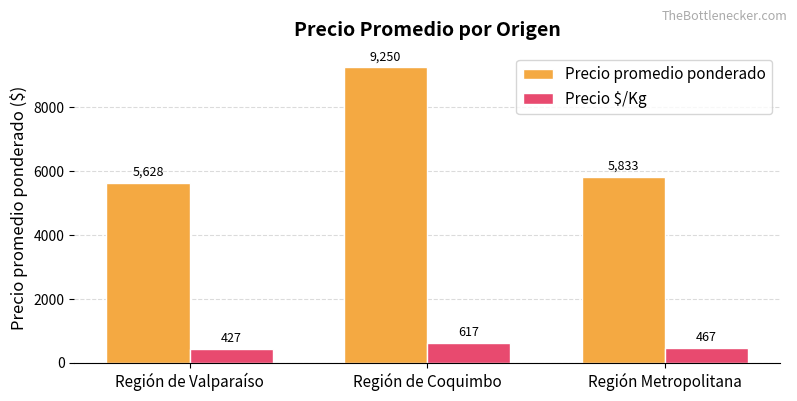

Rank the series by their maximum value, from highest to lowest.

Precio promedio ponderado, Precio $/Kg